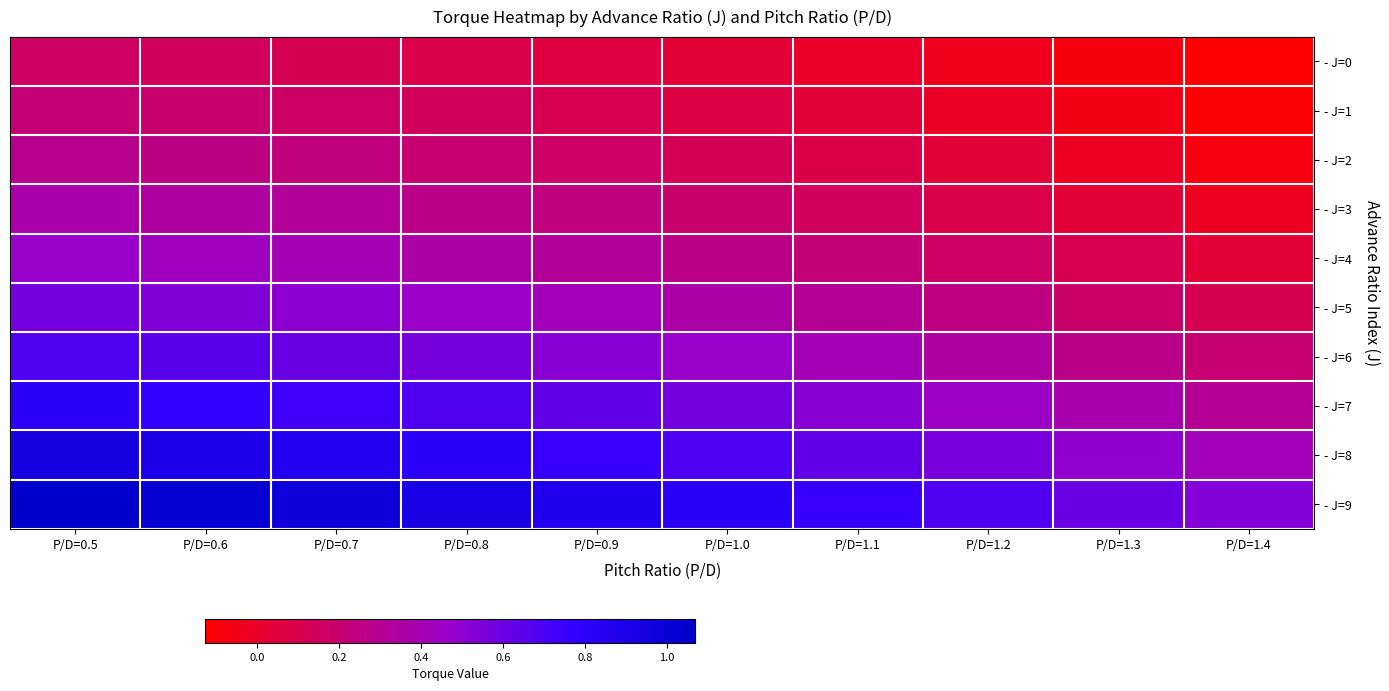

Which has a higher value, P/D=1.3 or P/D=0.5?

P/D=0.5